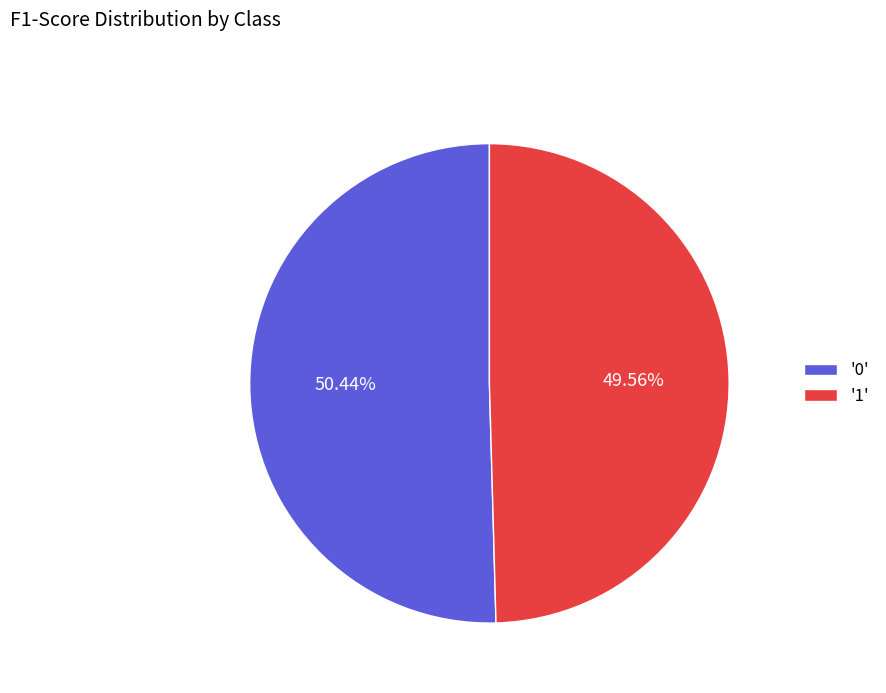

Is the sum of '1' and '0' greater than half?

Yes